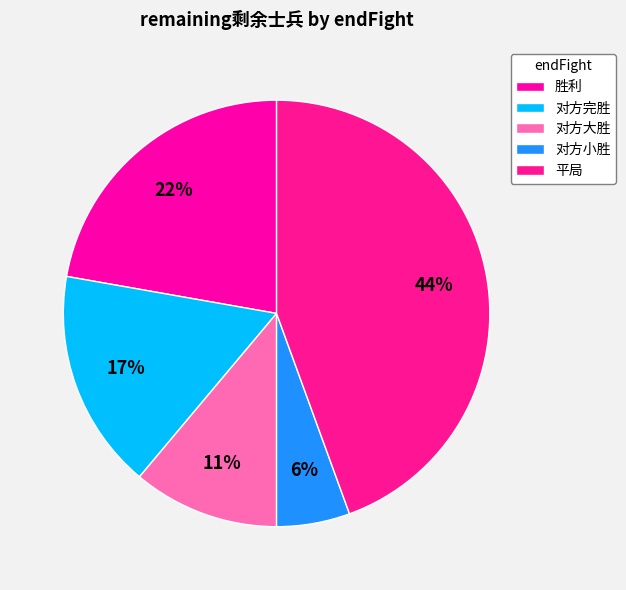

What percentage do 平局 and 对方大胜 together represent?

55.6%